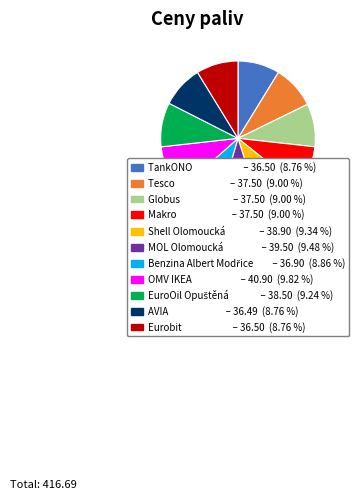

Is it true that Shell Olomoucká is 19% of the pie?

False